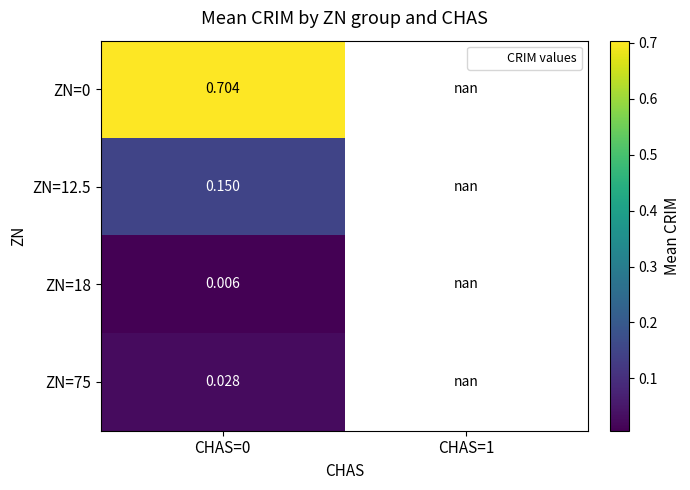

List the series in order of their peak value, lowest first.

ZN=18, ZN=75, ZN=12.5, ZN=0